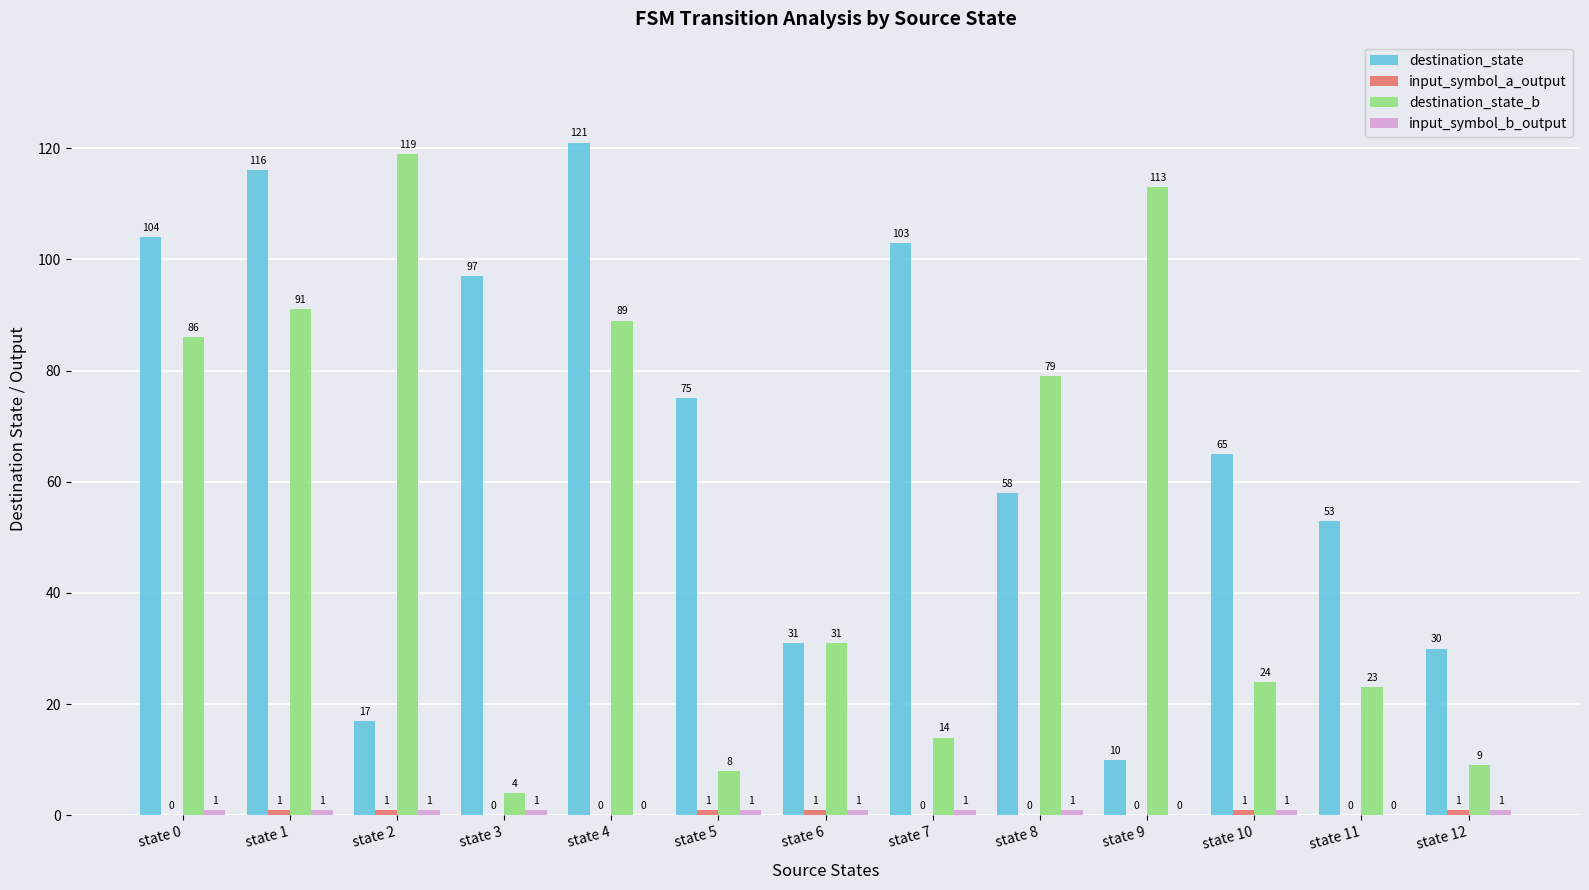

What is the greatest value displayed?

121